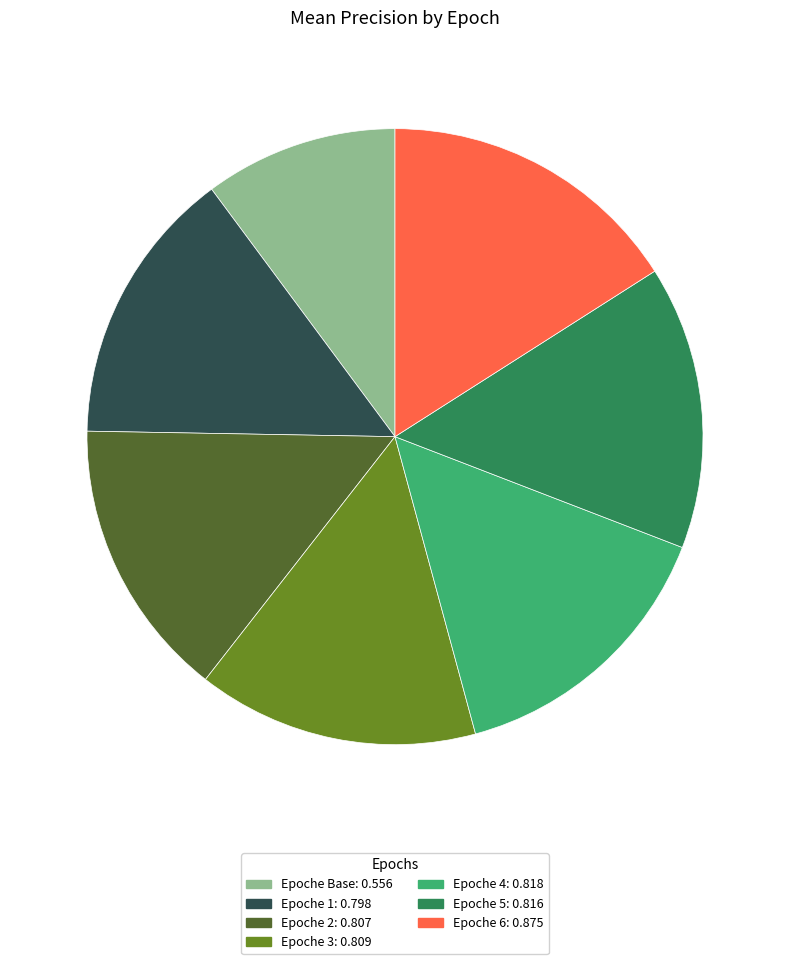

Is there a majority slice in this chart?

No